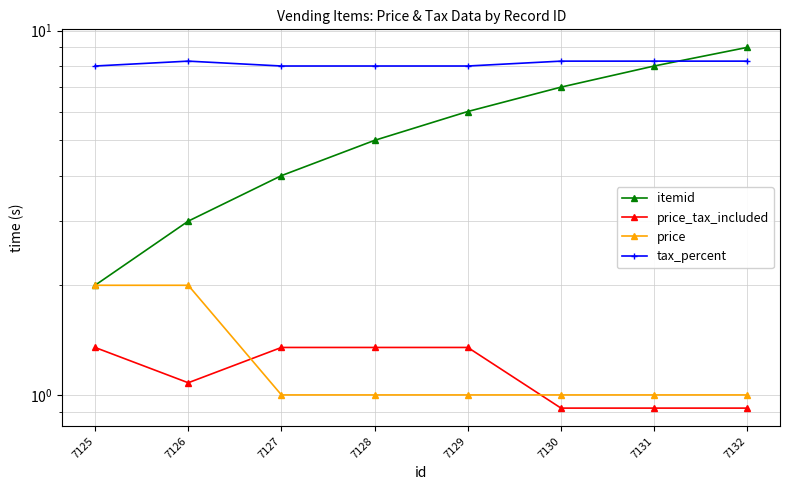

Which category has the lowest value in the price_tax_included series?

7130